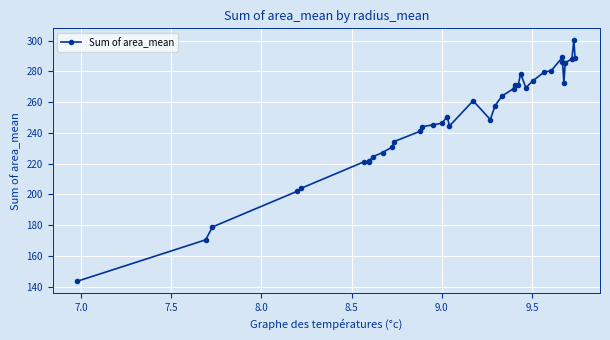

True or false: the data has more than 2 interior local peaks.

True